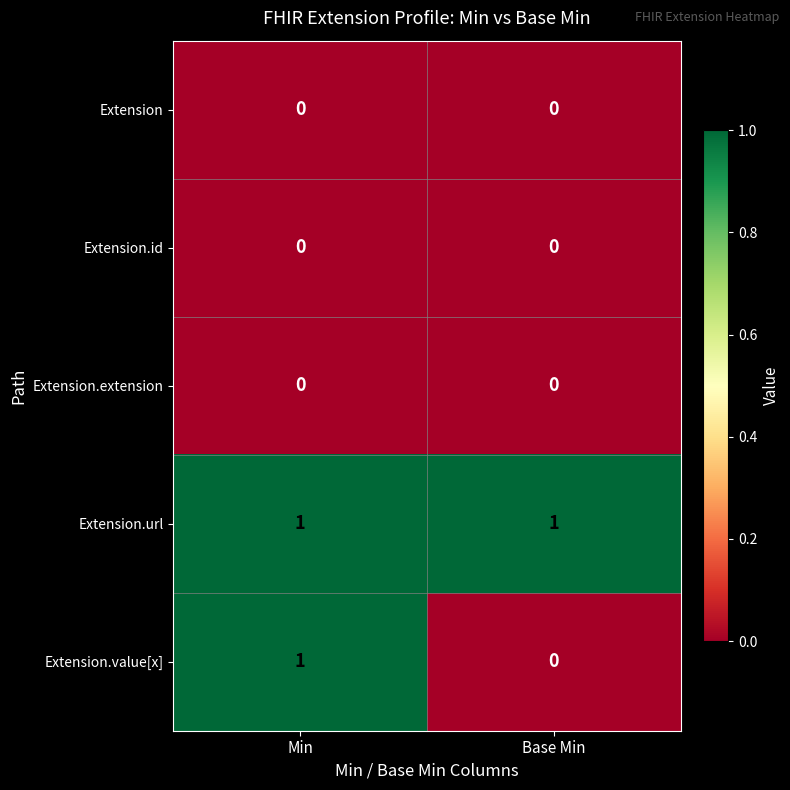

How many categories are shown in the chart?

2